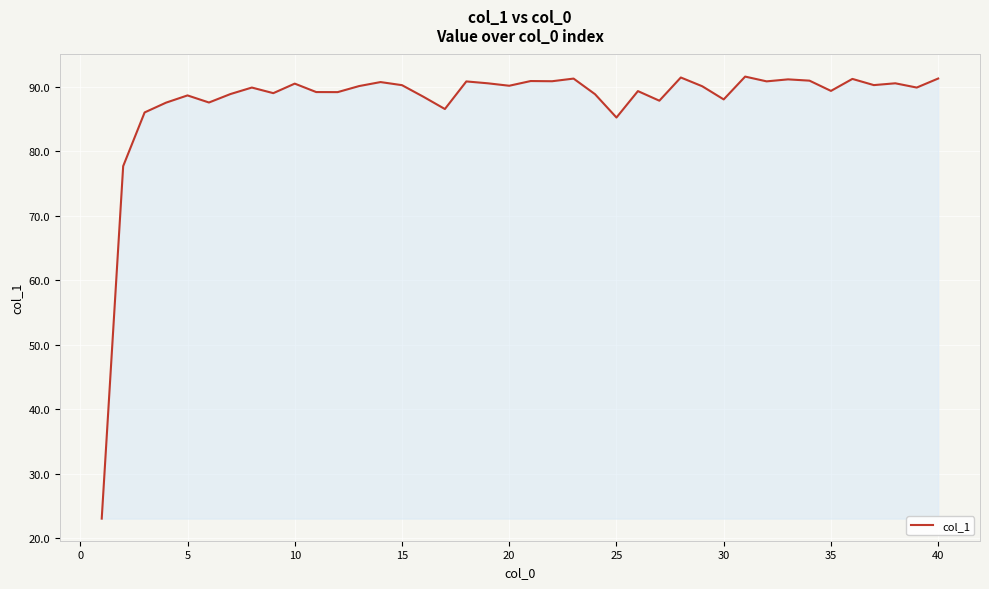

What is the difference between the maximum and minimum values?

68.6